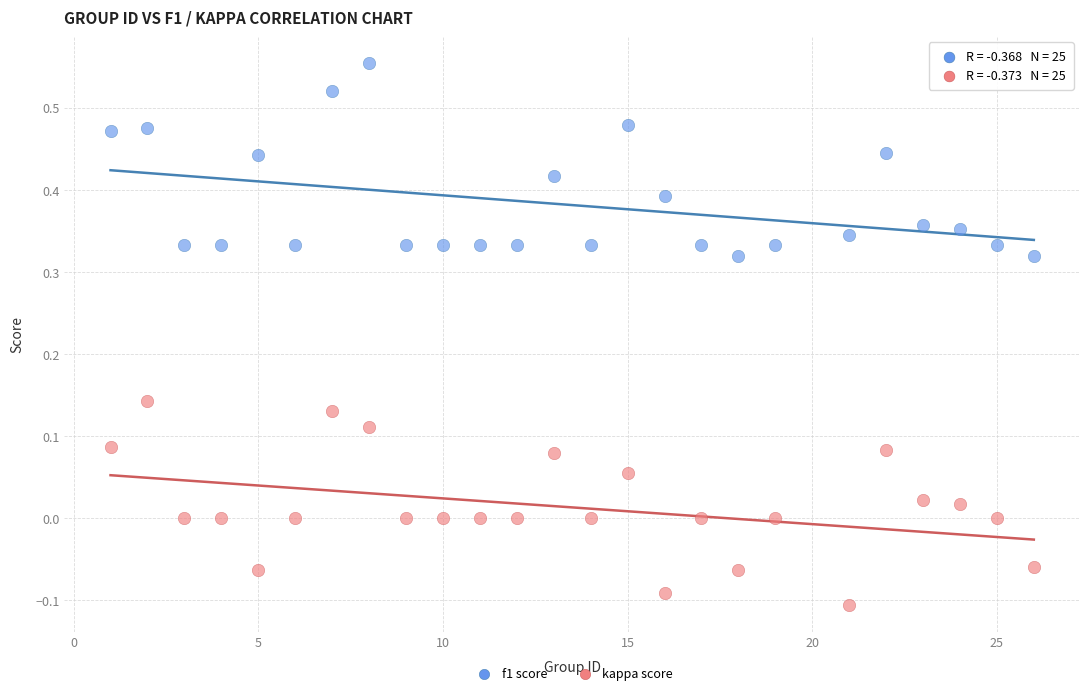

Across all data points, what is the range of X values (max minus min)?

25.0